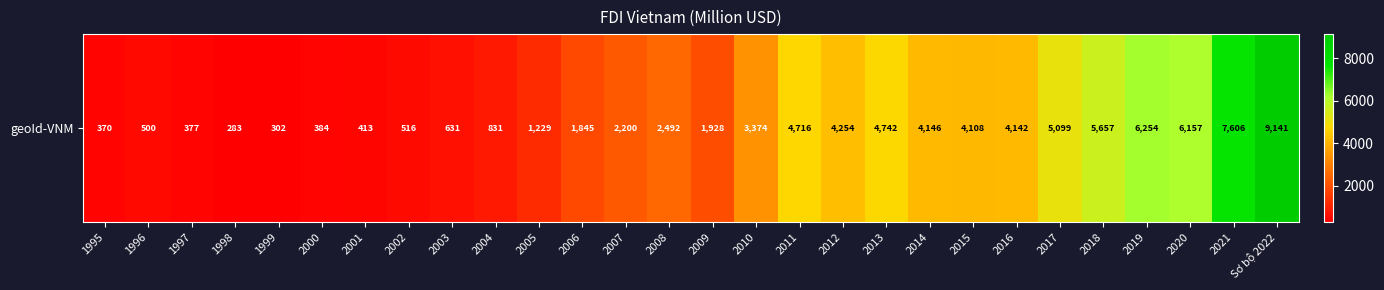

Is it true that the value at 2016 is 4142.0?

True